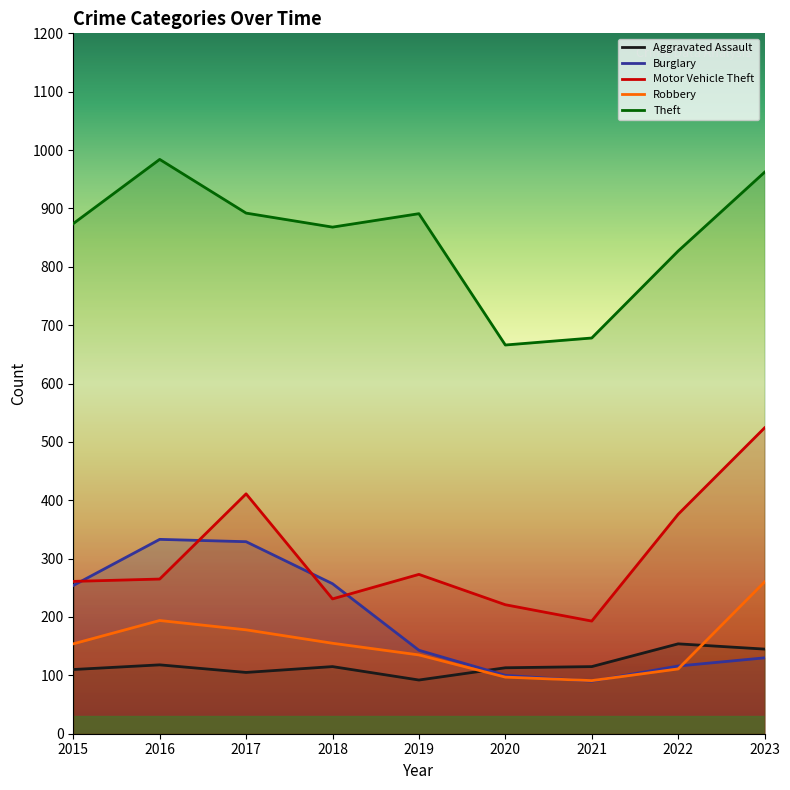

Is this an area chart (filled region under the line)?

No